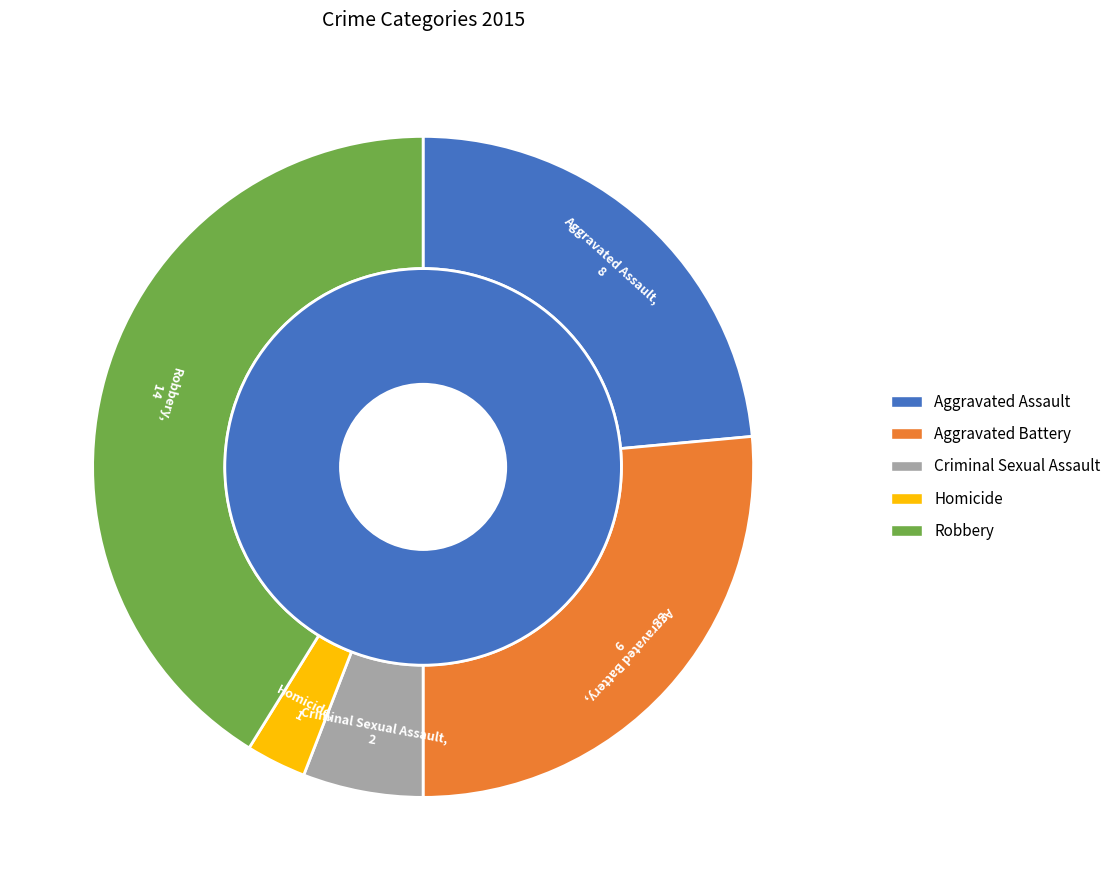

True or false: Robbery accounts for 46% of the total.

False